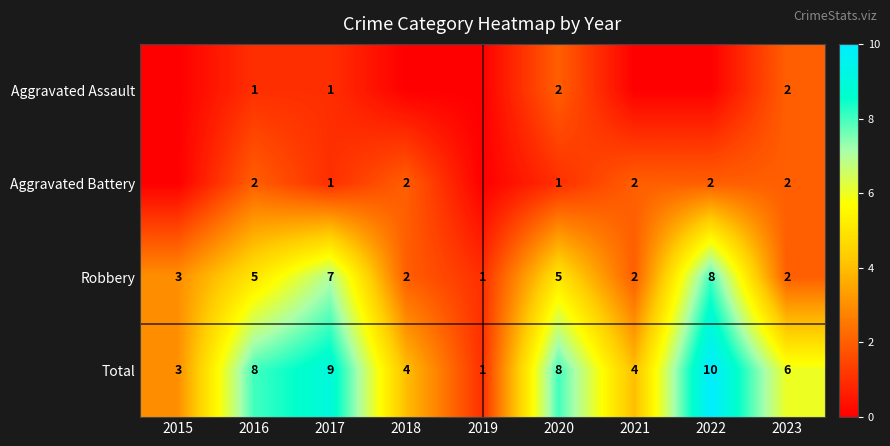

Is it true that Total equals 2 at 2016?

False